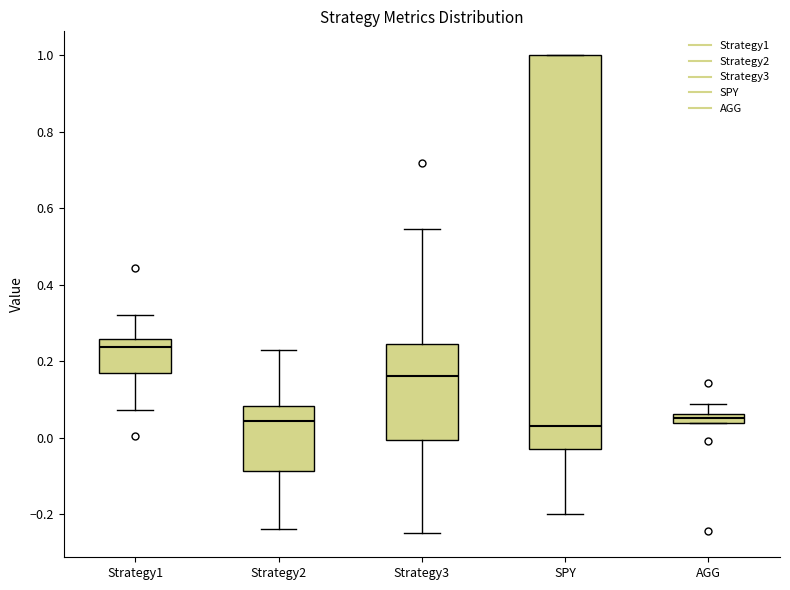

Comparing the boxes themselves (not the whiskers), which one is the tallest?

SPY